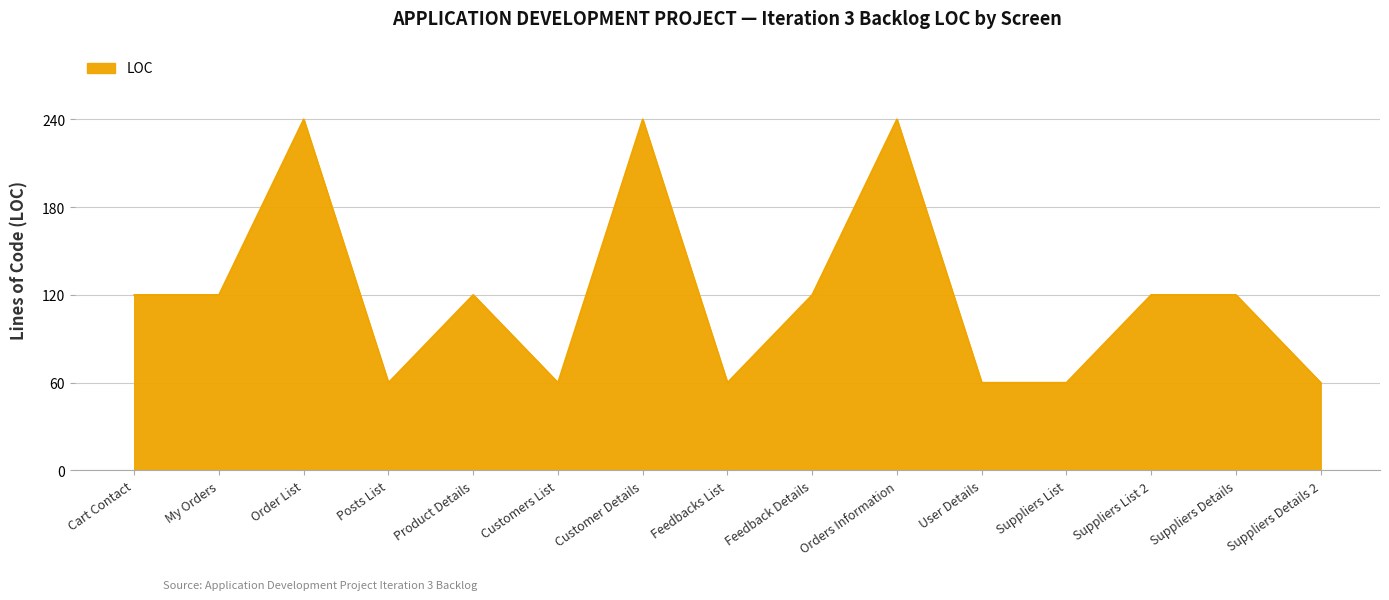

What is the ratio of the value at User Details to the value at Feedback Details?

0.5